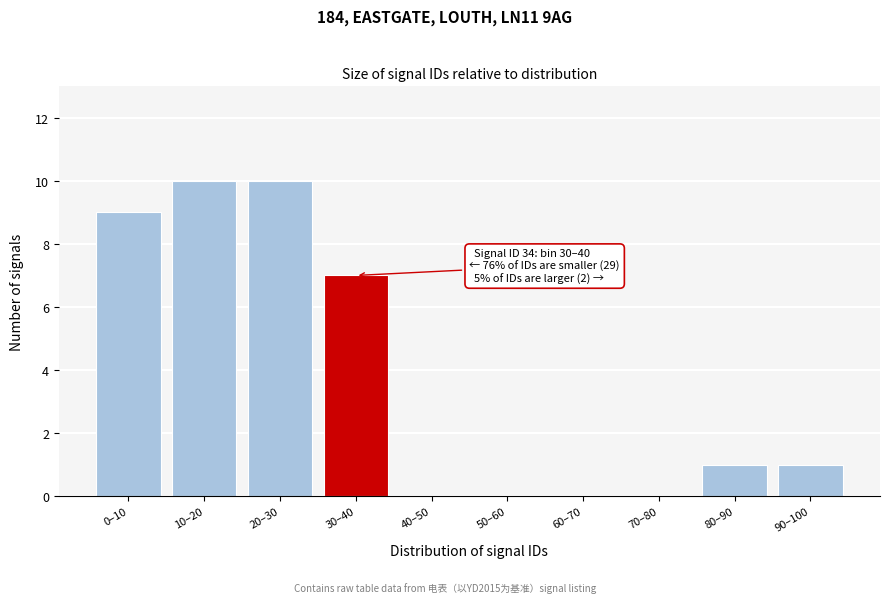

Approximately how many times larger is the value at 30–40 compared to 0–10?

0.8